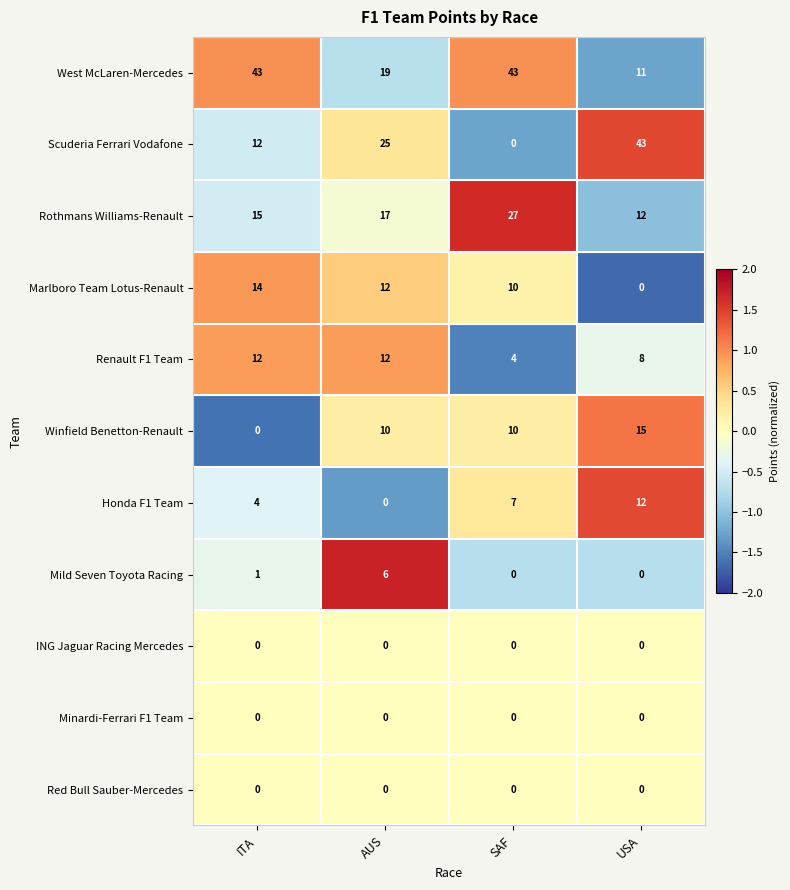

What is the difference between the Scuderia Ferrari Vodafone values at ITA and USA?

31